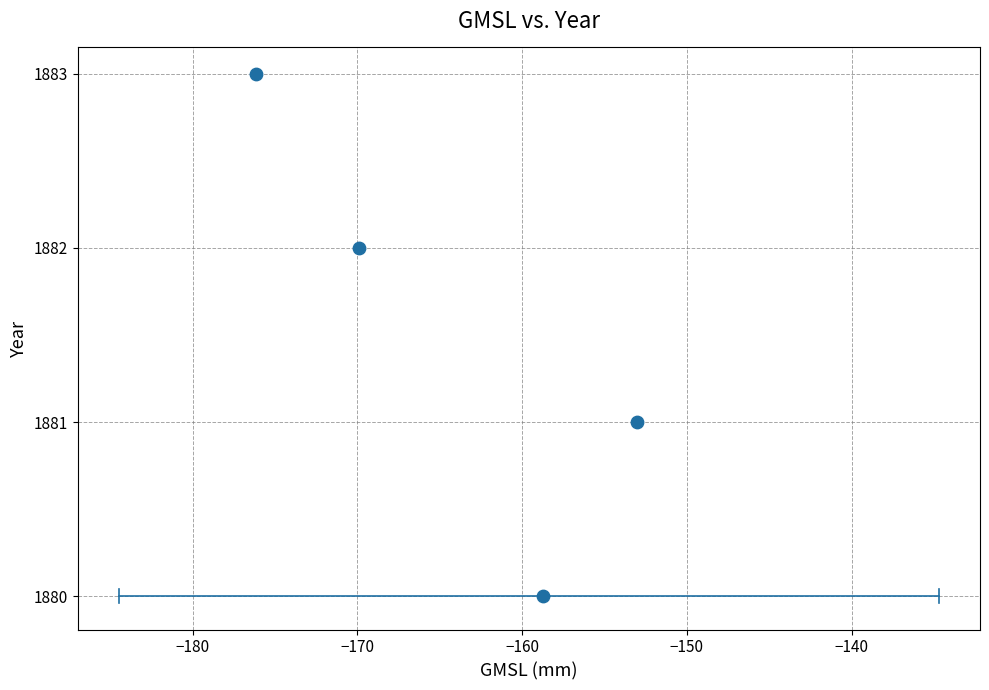

What is the average Y value?

1882